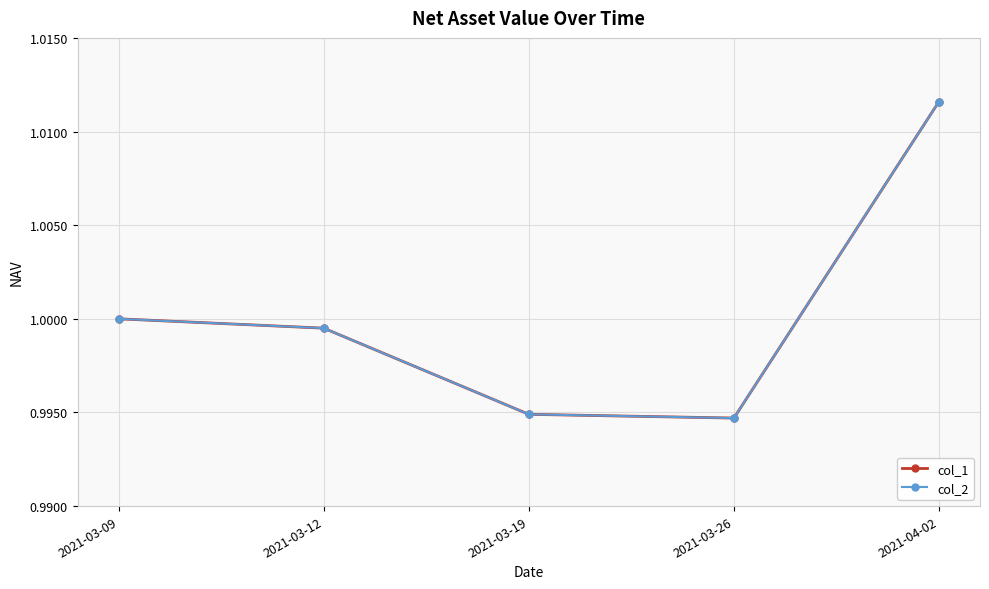

Does the chart have visible grid lines?

Yes